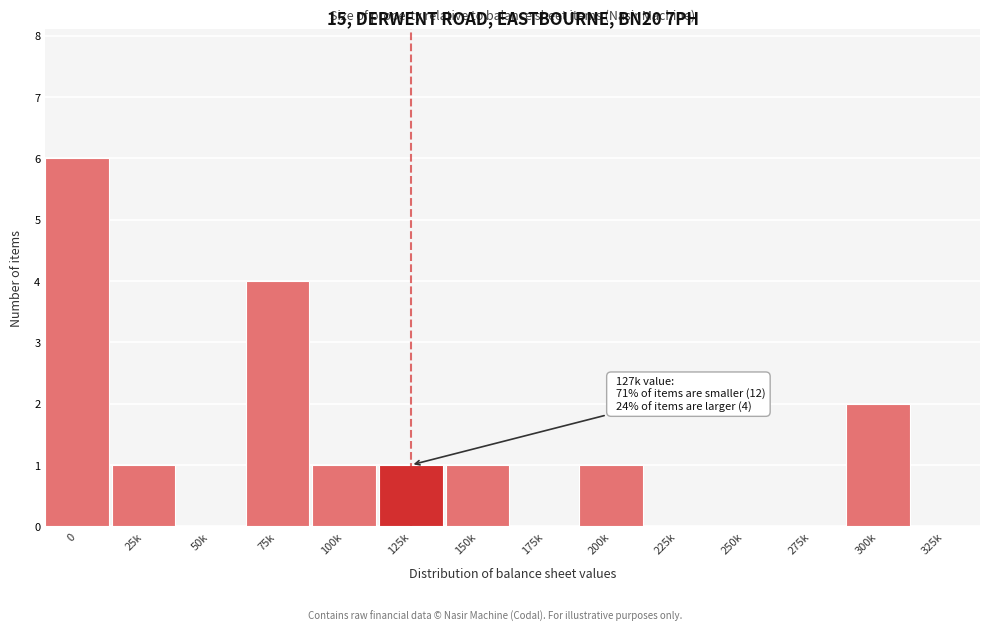

Reading left to right, list all the values displayed in this chart.

0=6	25k=1	50k=0	75k=4	100k=1	125k=1	150k=1	175k=0	200k=1	225k=0	250k=0	275k=0	300k=2	325k=0